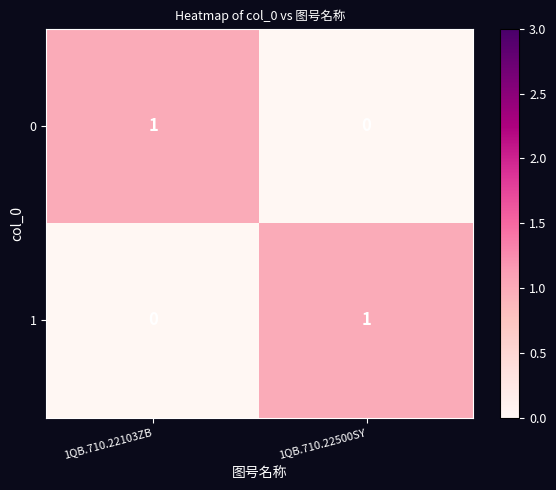

Reading left to right, what are all the values shown in this chart?

0: 1	0
1: 0	1